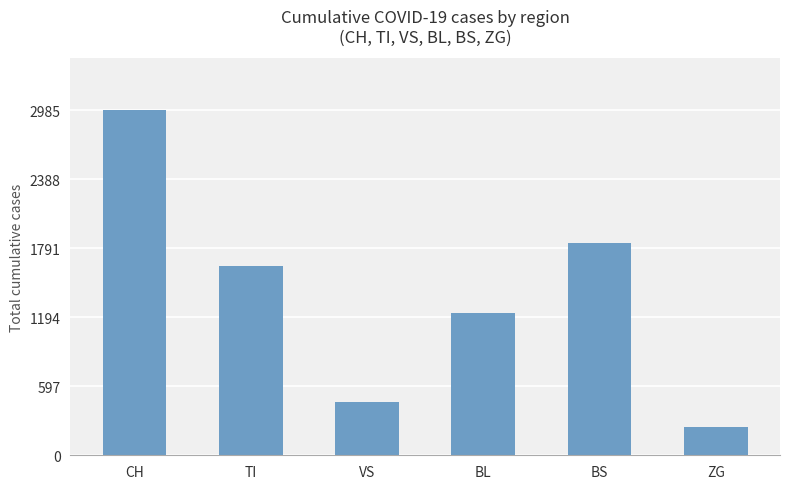

How many data points are less than 1637?

3